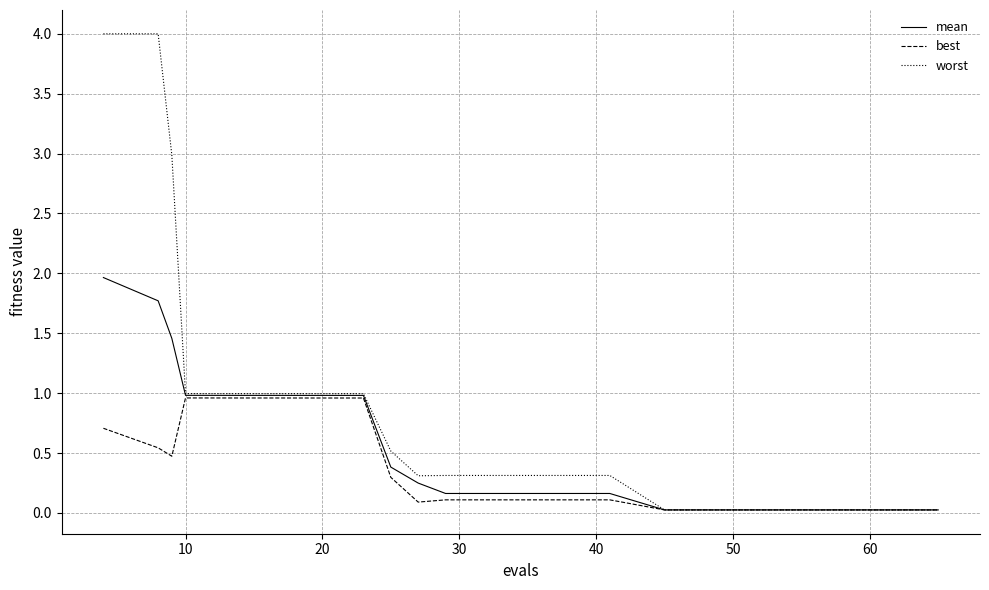

Which series has the largest total across all categories?

worst